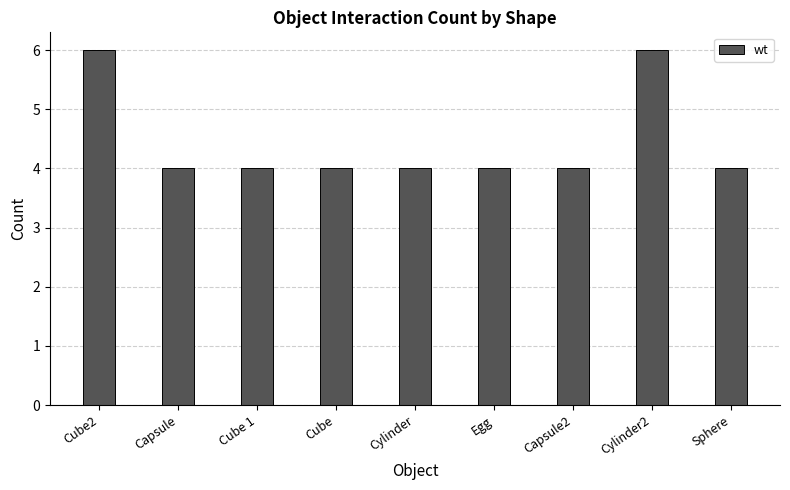

Reading right to left, transcribe all the data shown in this chart.

4	6	4	4	4	4	4	4	6